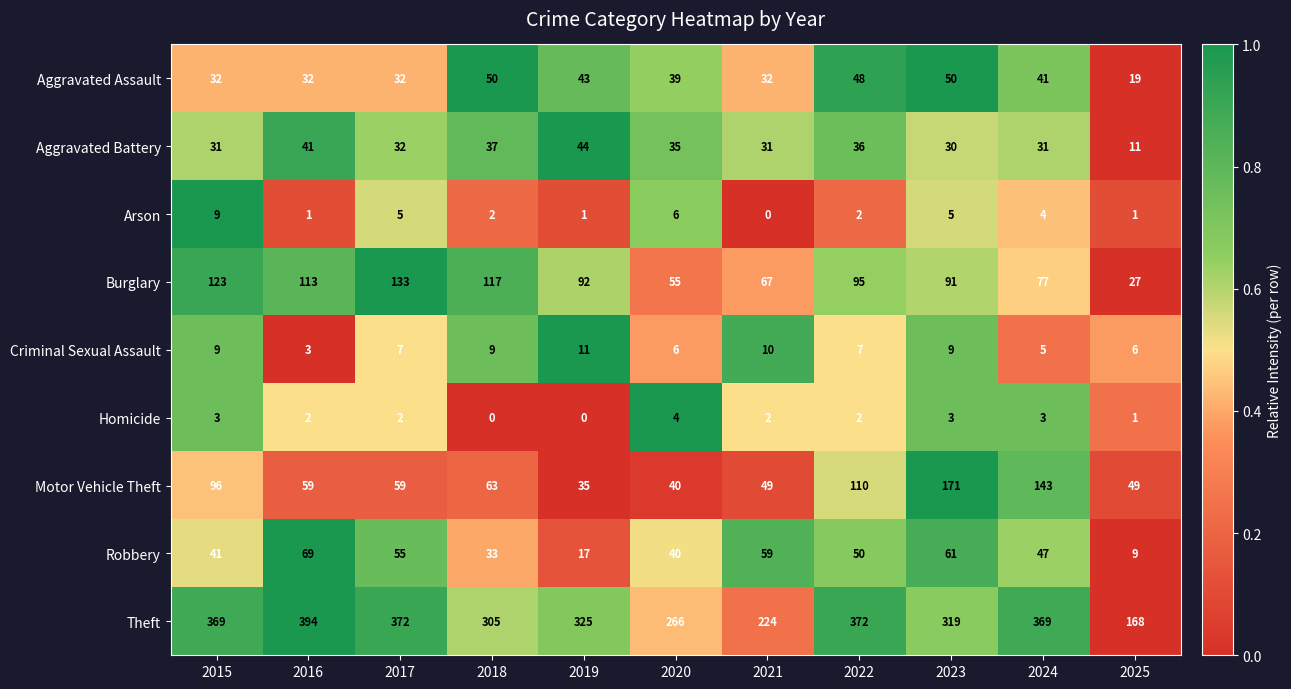

Is it true that Burglary equals 28 at 2020?

False